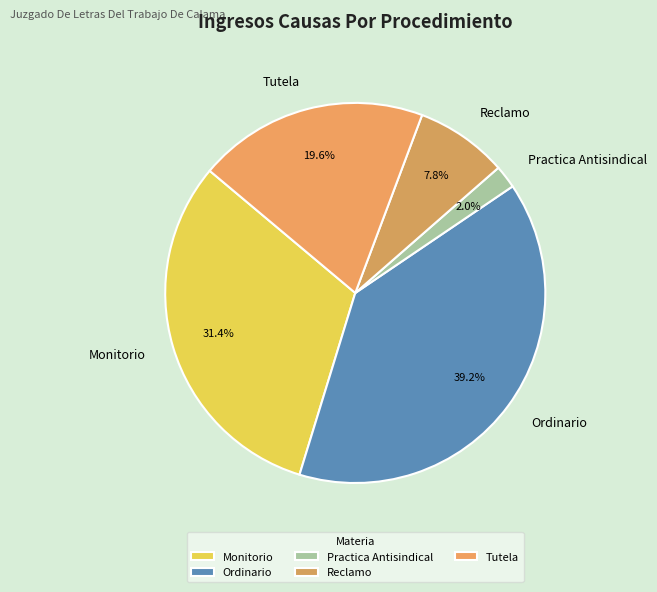

Between Practica Antisindical and Ordinario, which is larger?

Ordinario